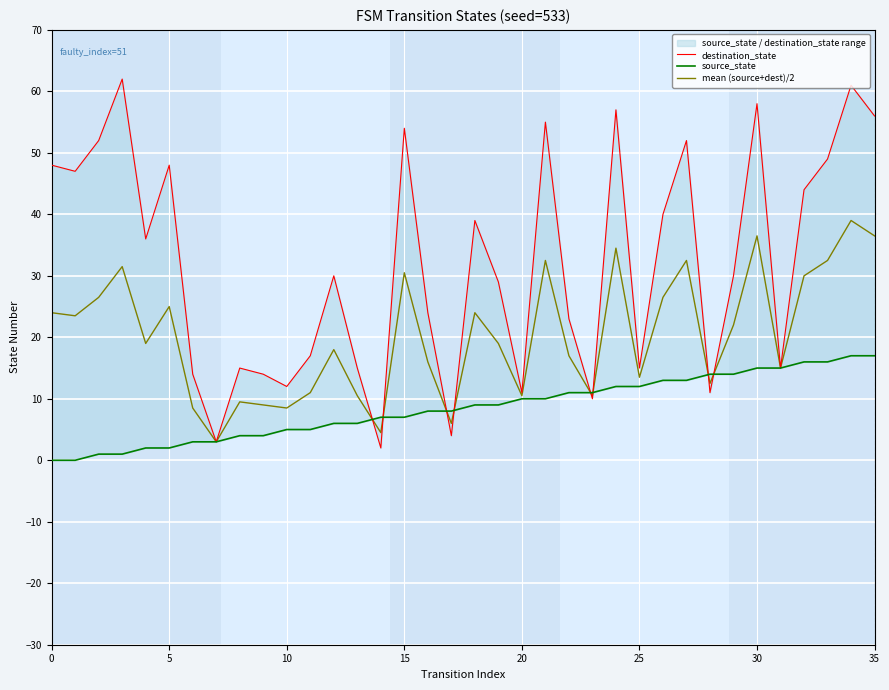

Where does the source_state series first go above 9?

20